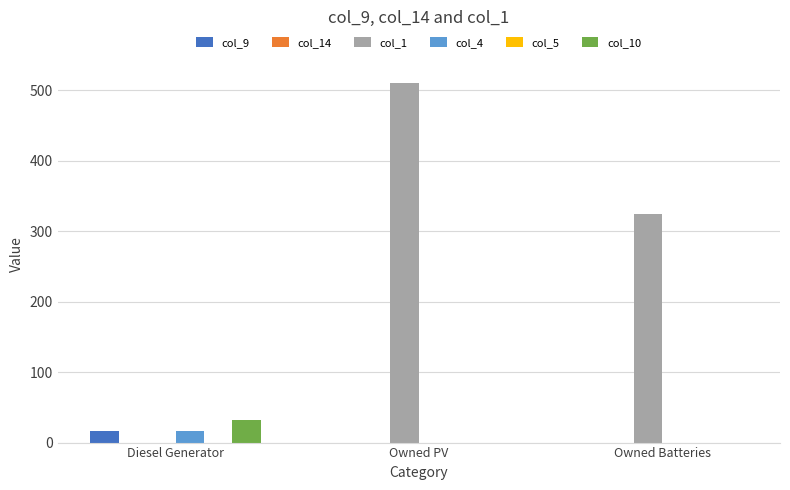

What position from the left is Owned Batteries?

3